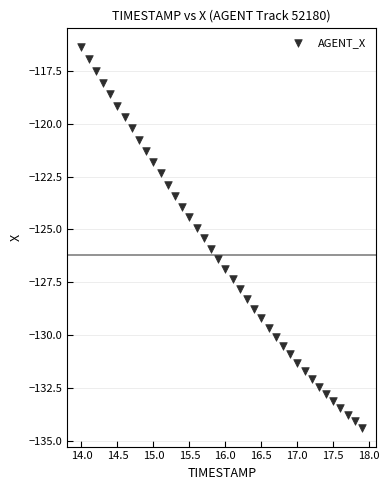

What is the range of Y values (max minus min)?

18.0